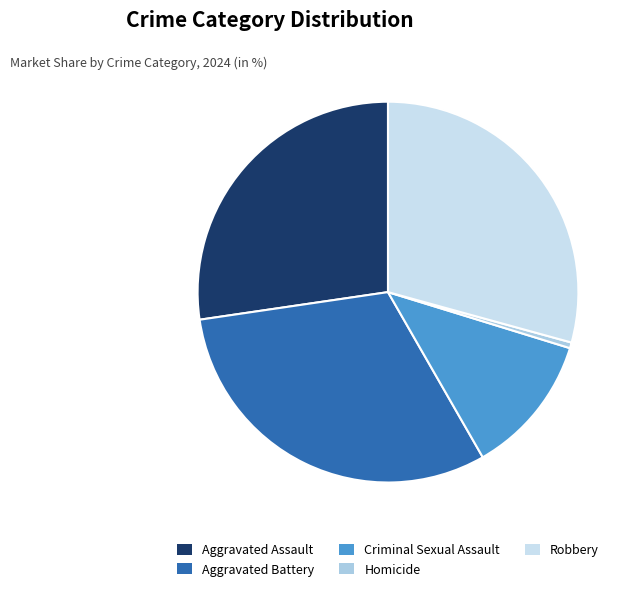

True or false: Aggravated Assault accounts for 14% of the total.

False